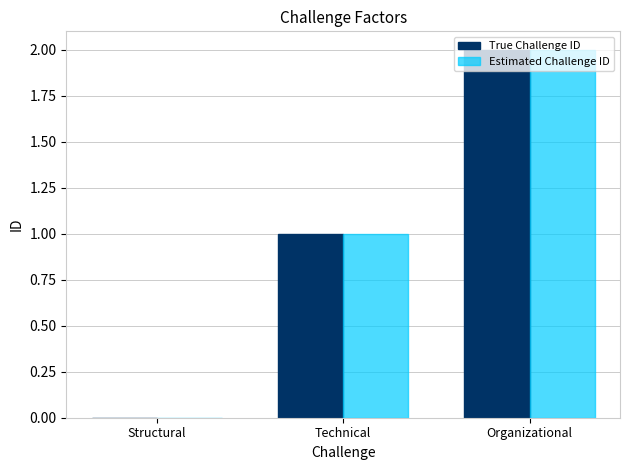

Reading right to left, transcribe all the data shown in this chart.

True Challenge ID: Organizational=2	Technical=1	Structural=0
Estimated Challenge ID: Organizational=2	Technical=1	Structural=0